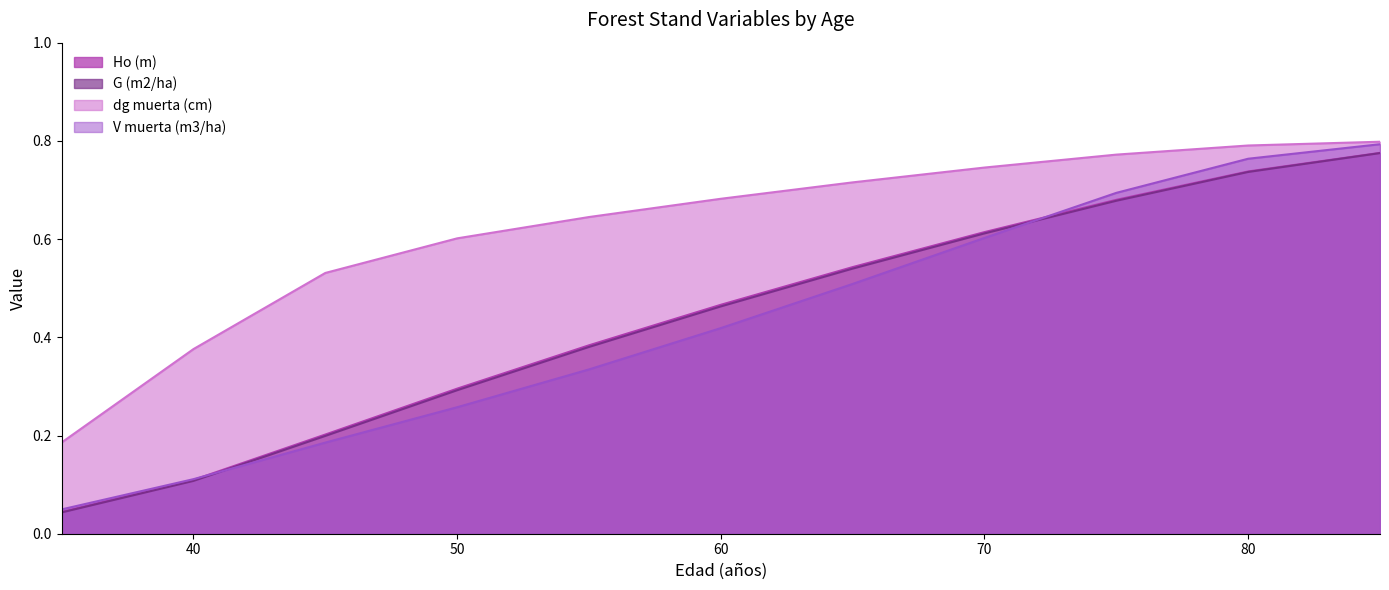

Which series has the widest spread of values?

V muerta (m3/ha)